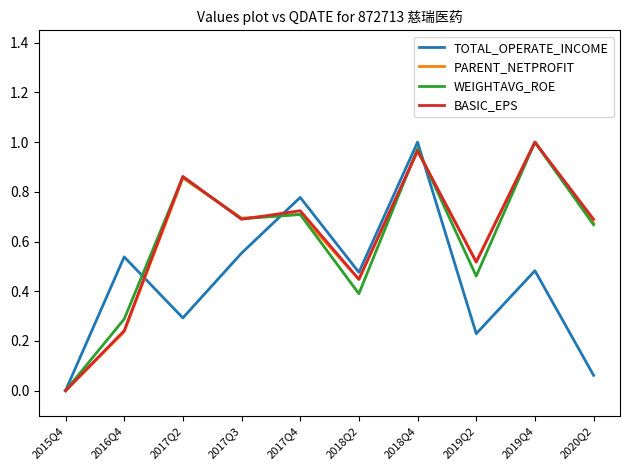

Is the value of WEIGHTAVG_ROE at 2019Q4 greater than the value of TOTAL_OPERATE_INCOME at 2020Q2?

Yes